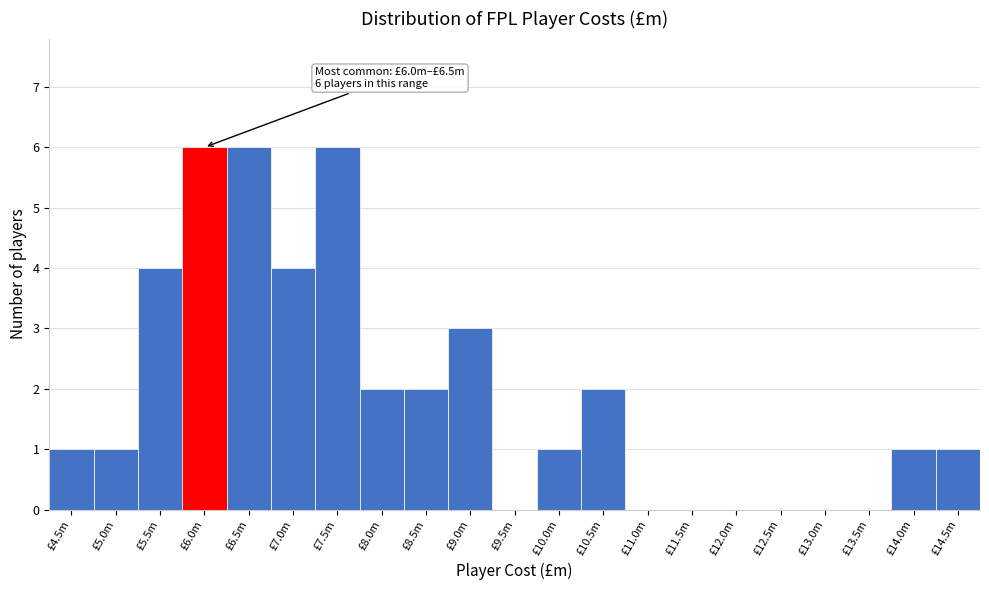

Reading left to right, extract all data points from this chart.

£4.5m=1	£5.0m=1	£5.5m=4	£6.0m=6	£6.5m=6	£7.0m=4	£7.5m=6	£8.0m=2	£8.5m=2	£9.0m=3	£9.5m=0	£10.0m=1	£10.5m=2	£11.0m=0	£11.5m=0	£12.0m=0	£12.5m=0	£13.0m=0	£13.5m=0	£14.0m=1	£14.5m=1